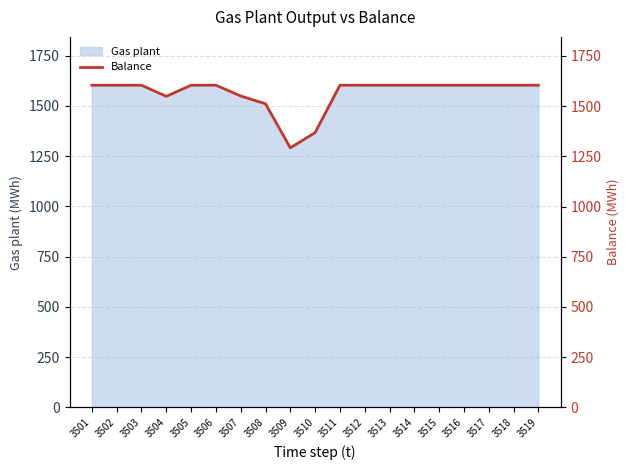

Reading left to right, extract all data points from this chart.

1603.8	1603.8	1603.8	1548.4	1603.8	1603.8	1550.3	1511.2	1292.1	1368.1	1603.8	1603.8	1603.8	1603.8	1603.8	1603.8	1603.8	1603.8	1603.8